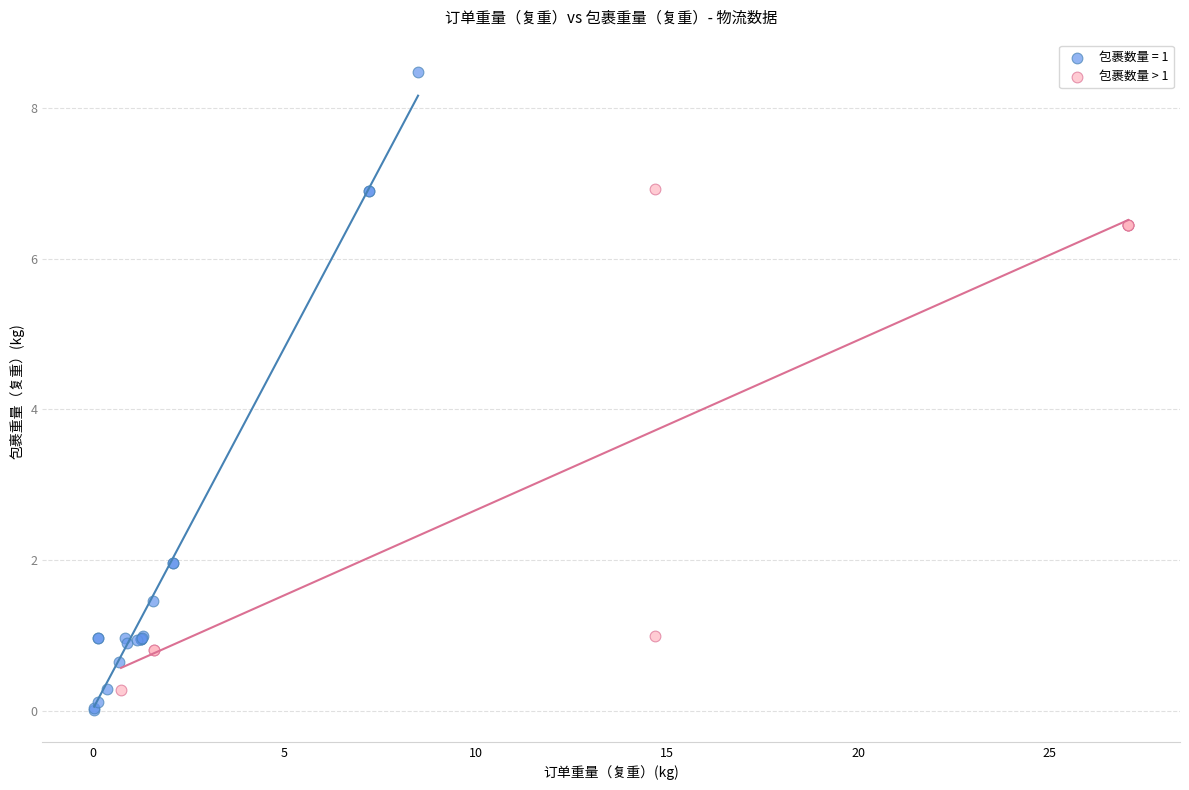

Which series has the largest Y range (max minus min)?

包裹数量 = 1